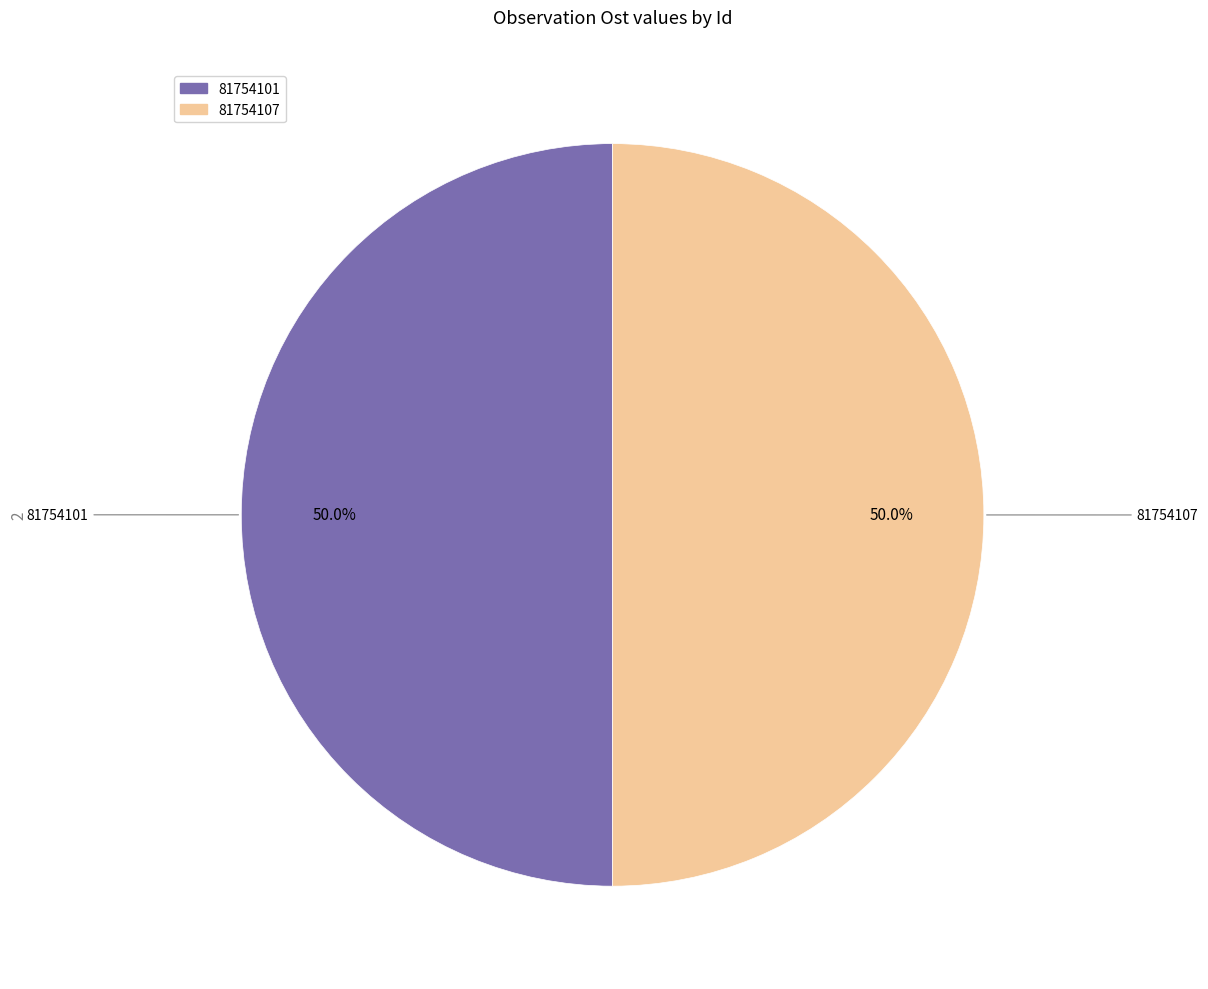

The 81754101 slice represents 50% of the pie. True or false?

True